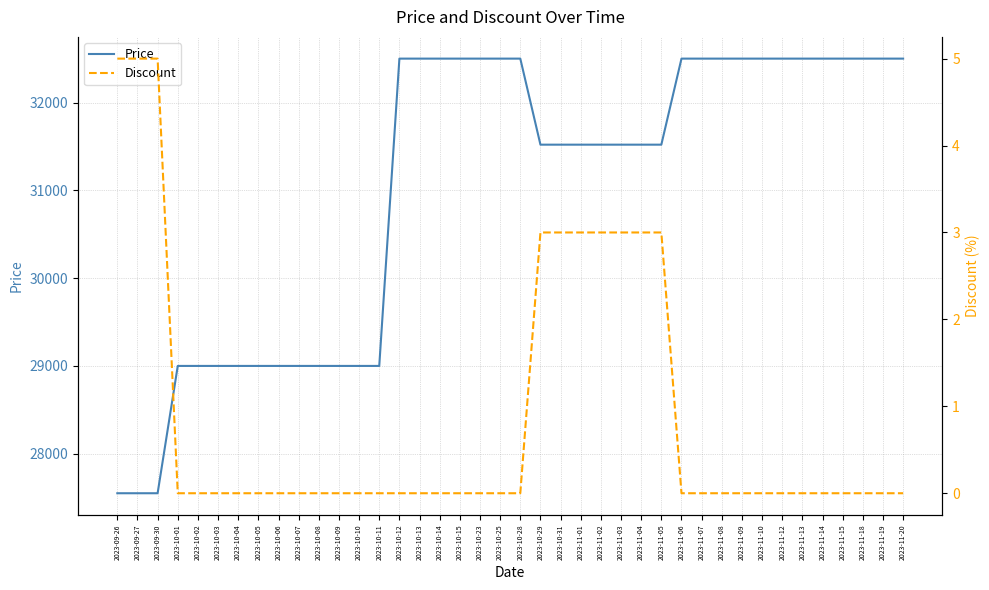

Between 2023-09-26 and 2023-10-15, which series saw the biggest shift?

Price